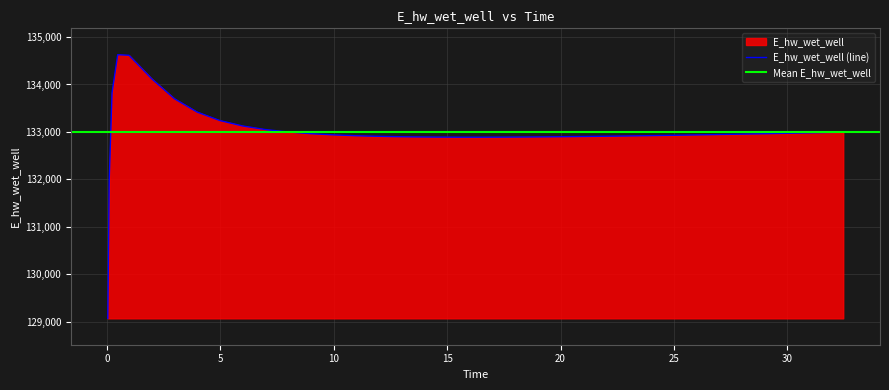

Does the chart display data point markers on the line(s)?

No